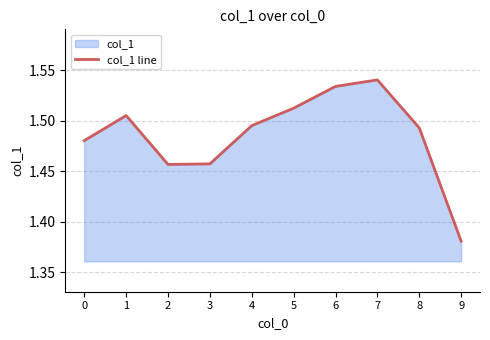

Rank the categories by value from lowest to highest.

9, 2, 3, 0, 8, 4, 1, 5, 6, 7